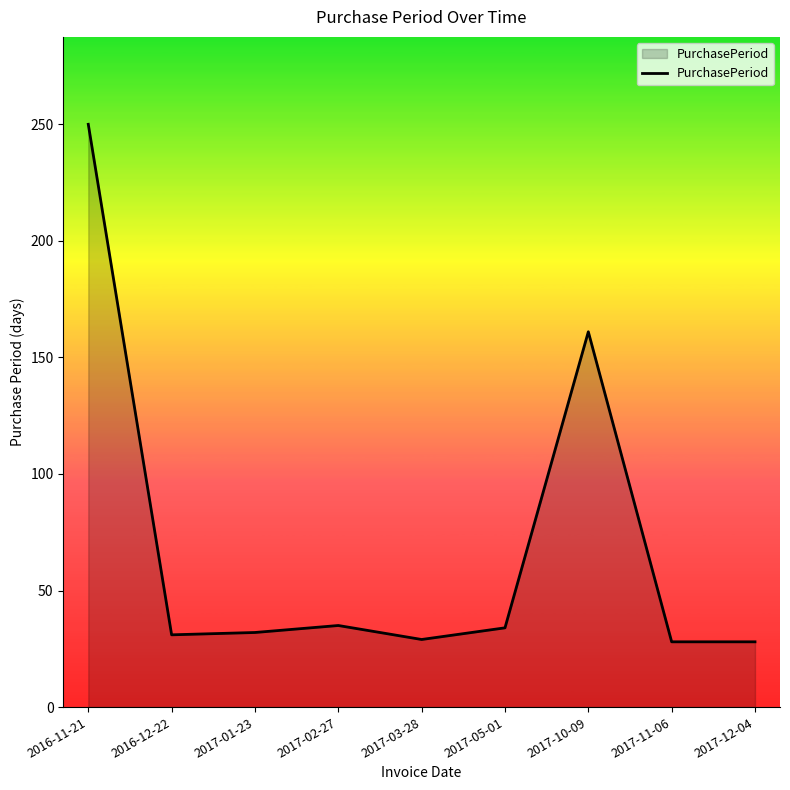

Read the value at 2017-02-27, to the nearest 5.

35